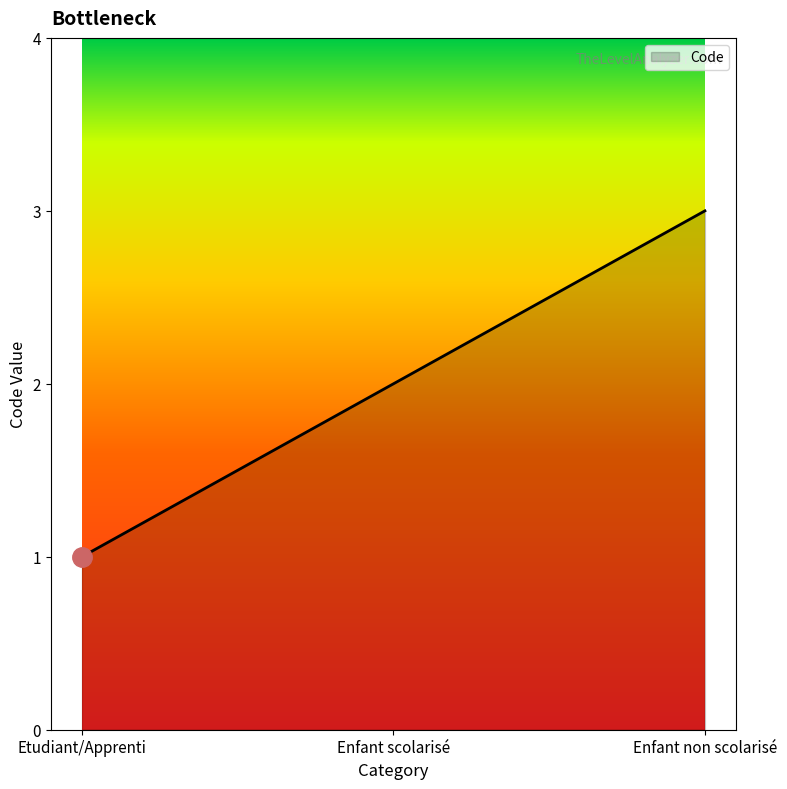

Which category has the lowest value across all series?

Etudiant/Apprenti